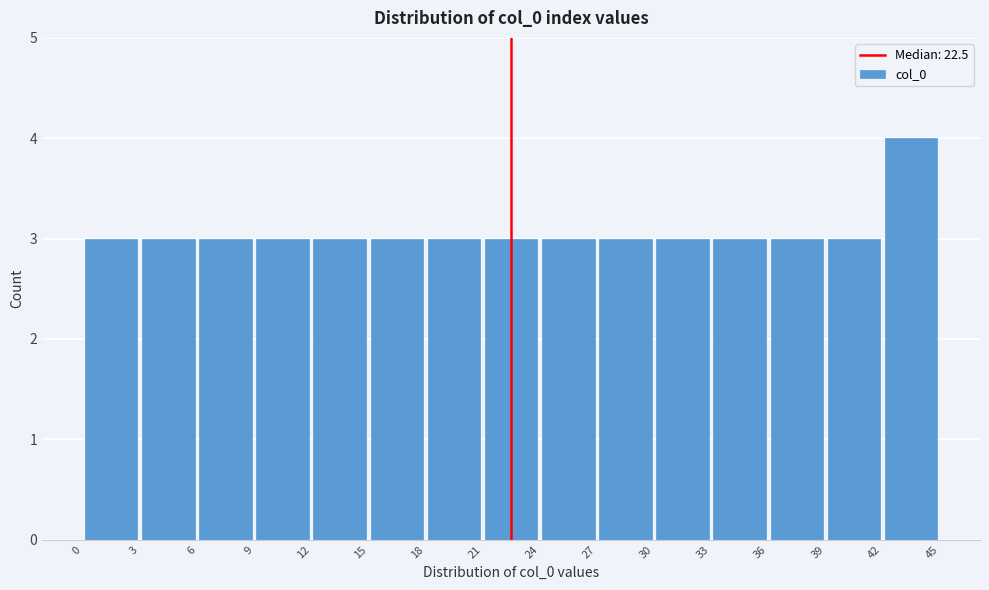

What is the height of the bar covering 30 to 33 on the x-axis? The values are not printed on the chart, so give them approximately, as read against the axis.

3